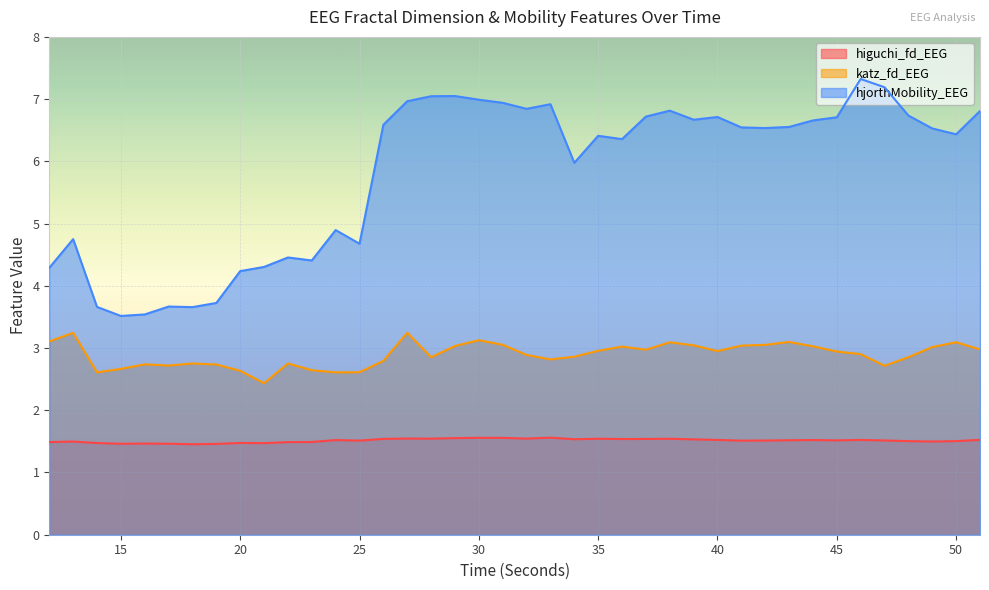

What is the sum of all higuchi_fd_EEG values?

60.5